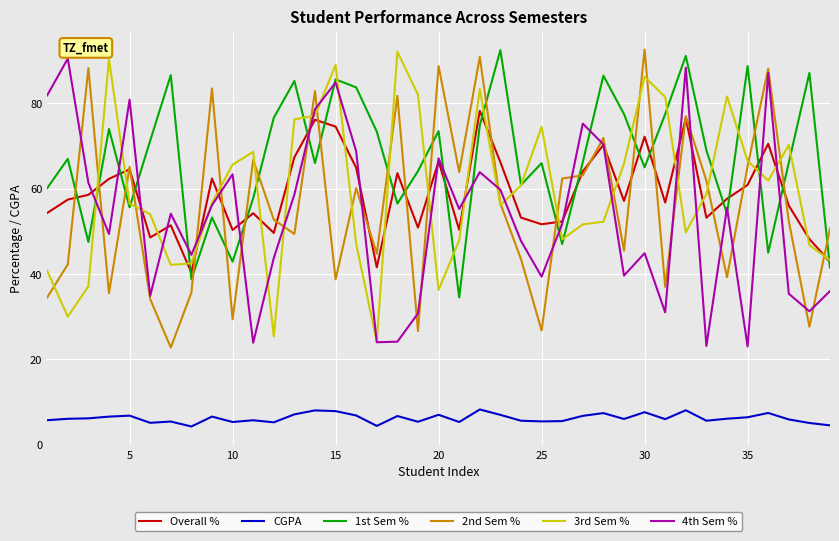

How many interior local peaks does the 4th Sem % series have?

12